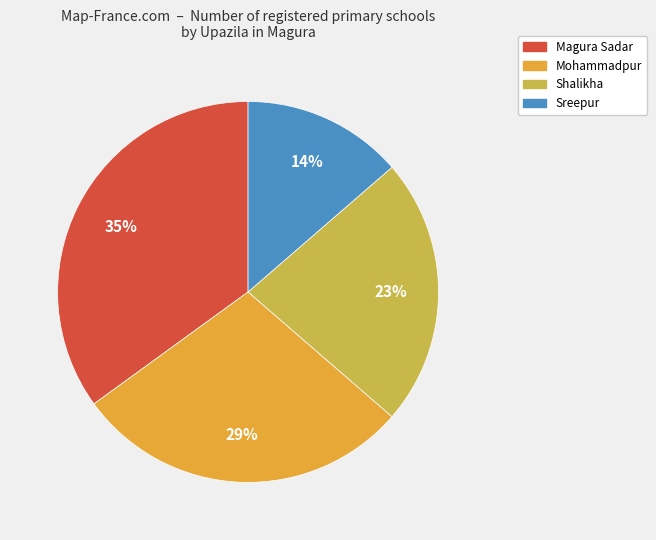

Count the number of slices in the pie.

4